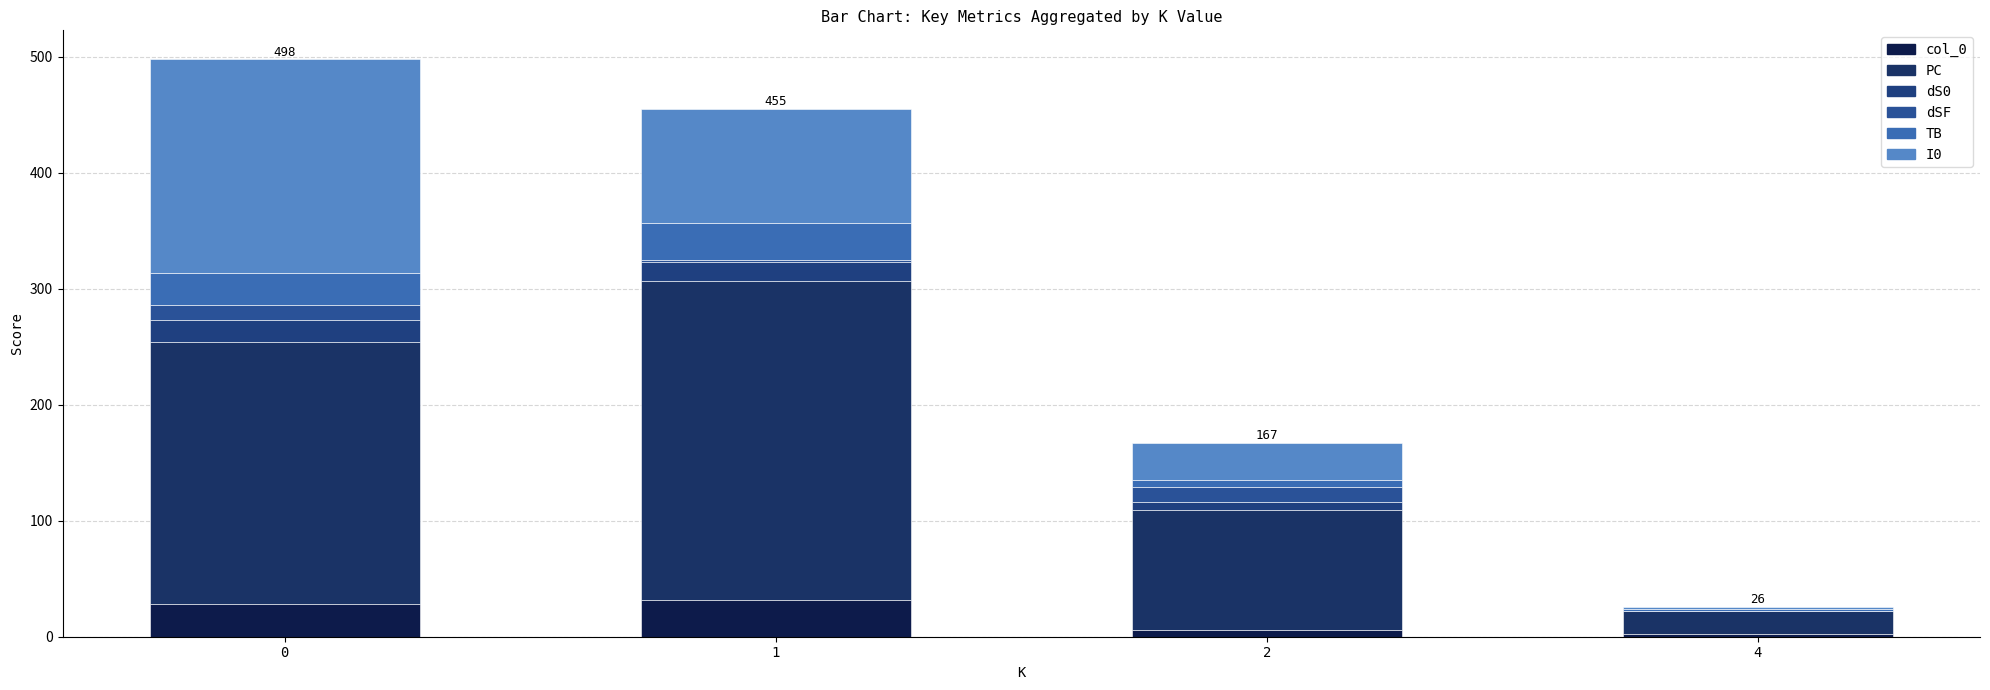

What is the difference between the TB values at 4 and 2?

4